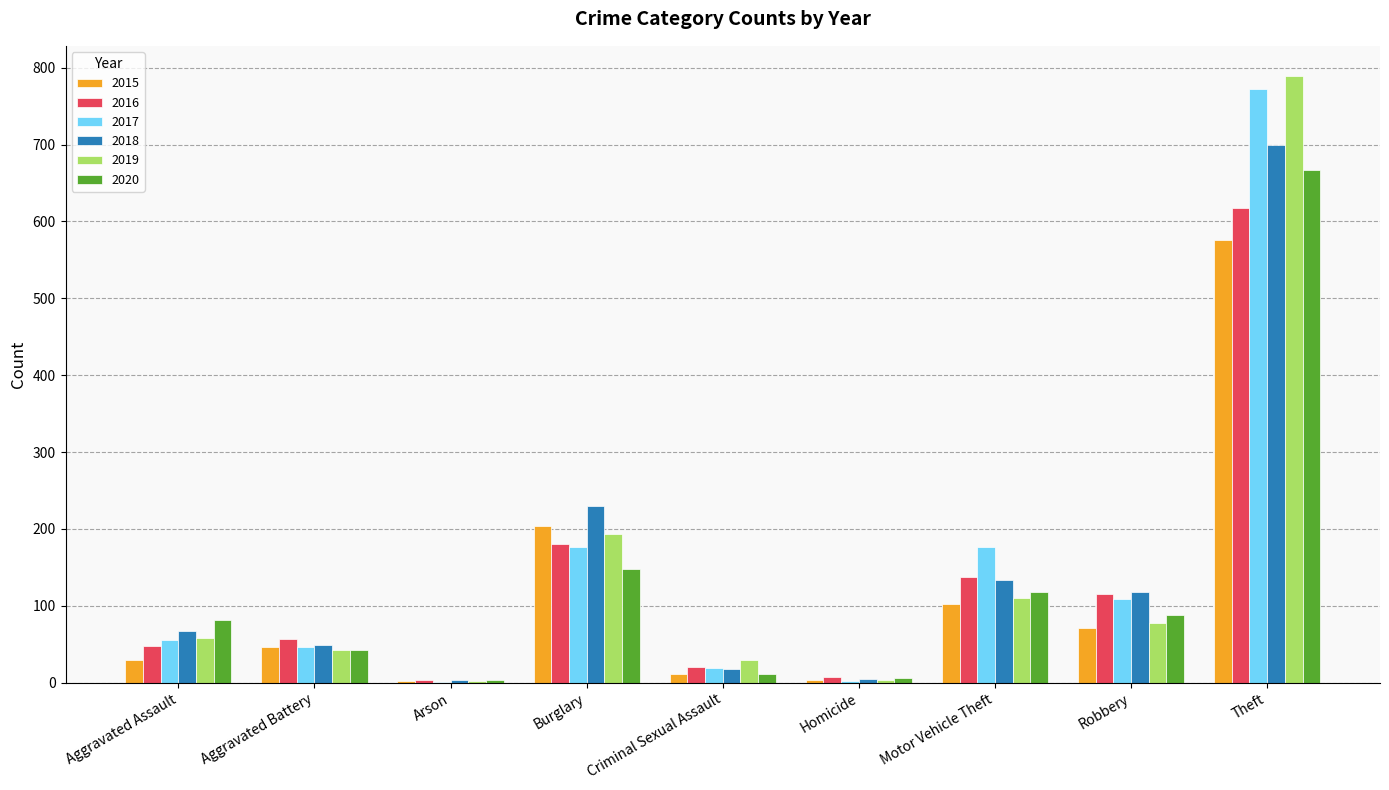

Read the 2017 value at Burglary.

177